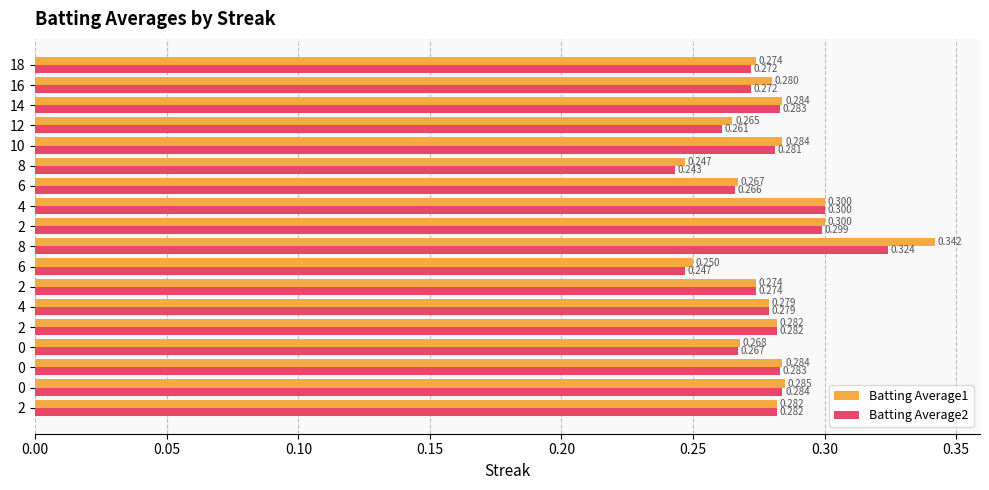

Rank the series by their average value, from highest to lowest.

Batting Average1, Batting Average2